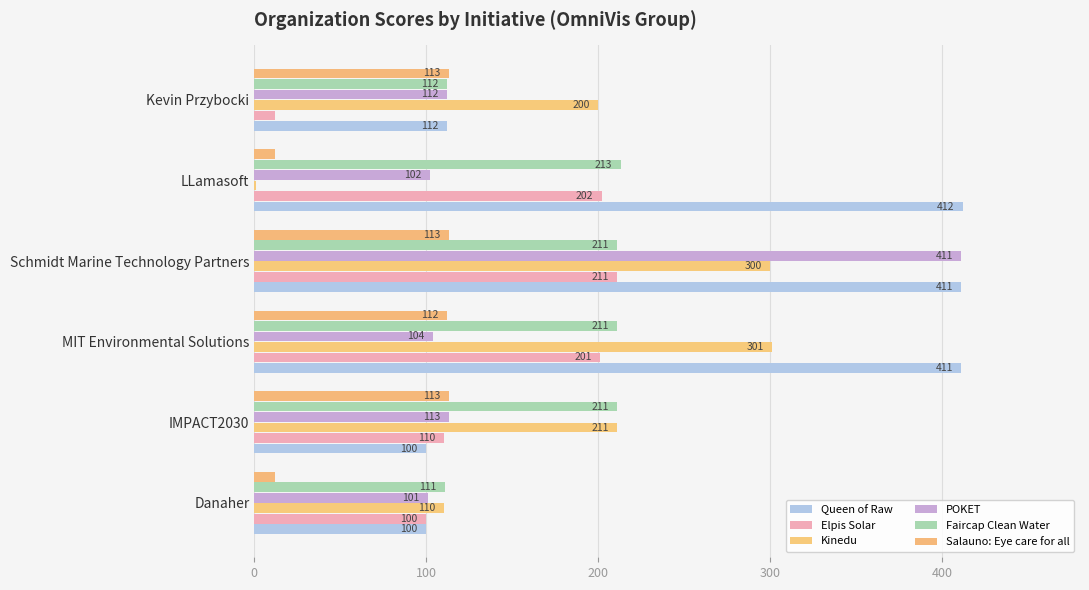

How many distinct data groups are displayed?

6